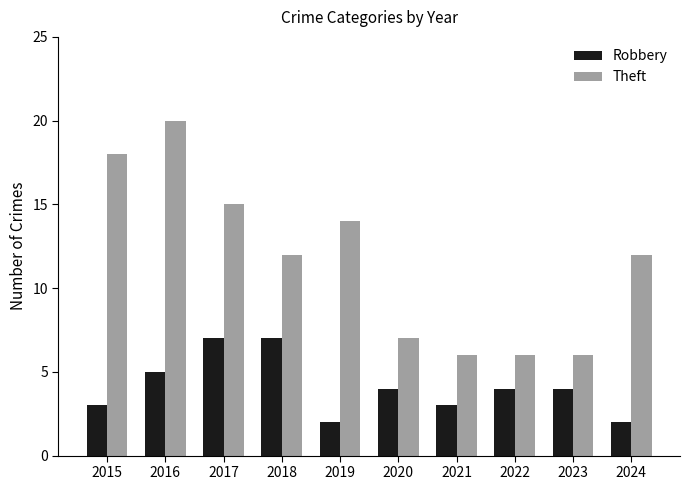

What is the maximum value for Robbery?

7